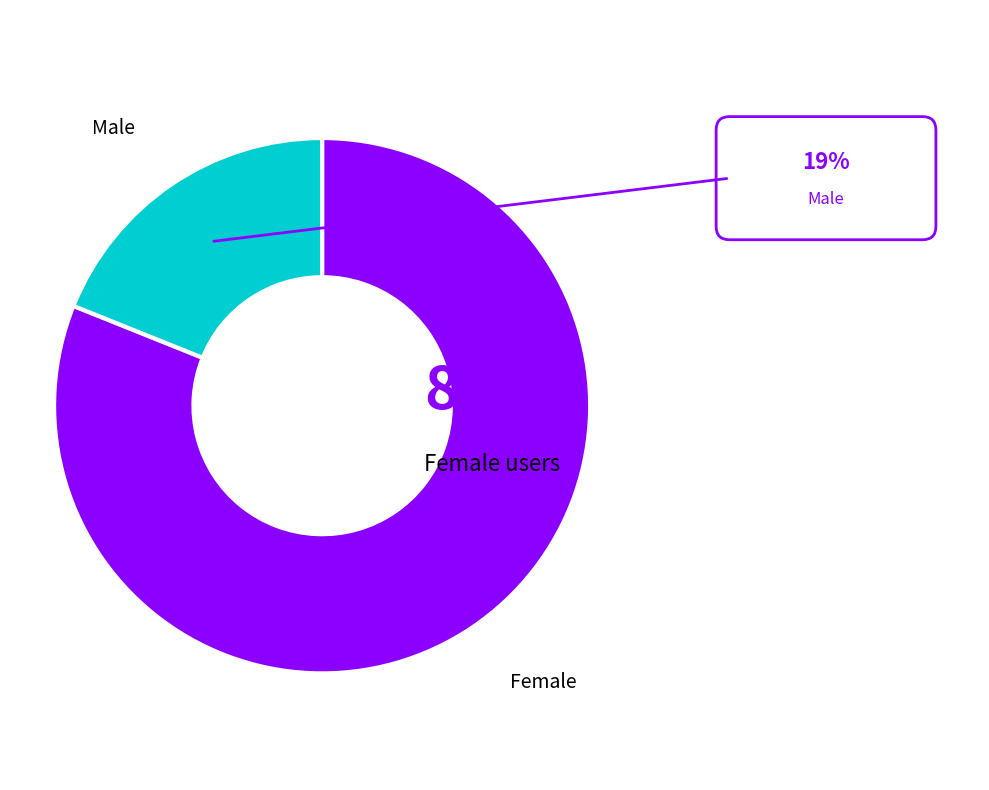

To the nearest percent, what percentage of the pie is Female?

81%